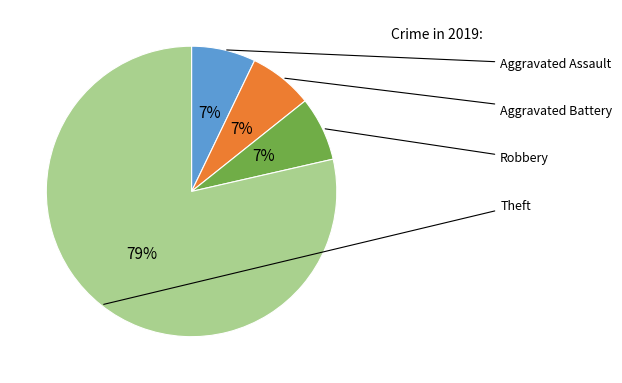

To the nearest percent, what is the average slice percentage?

25%